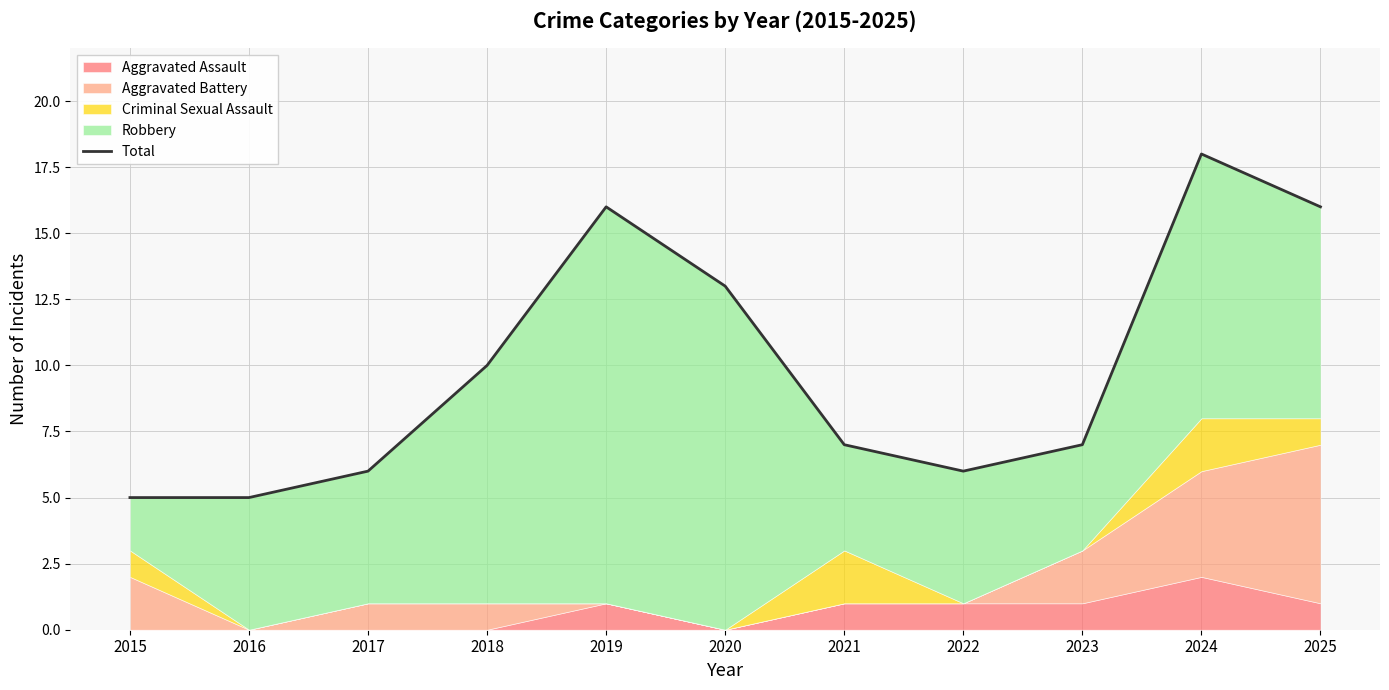

The chart shows a value of 7 at 2021. True or false?

True